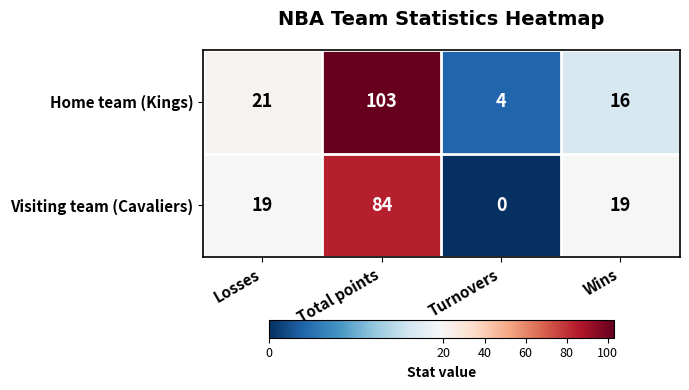

List the series in order of their overall mean, highest first.

Home team (Kings), Visiting team (Cavaliers)